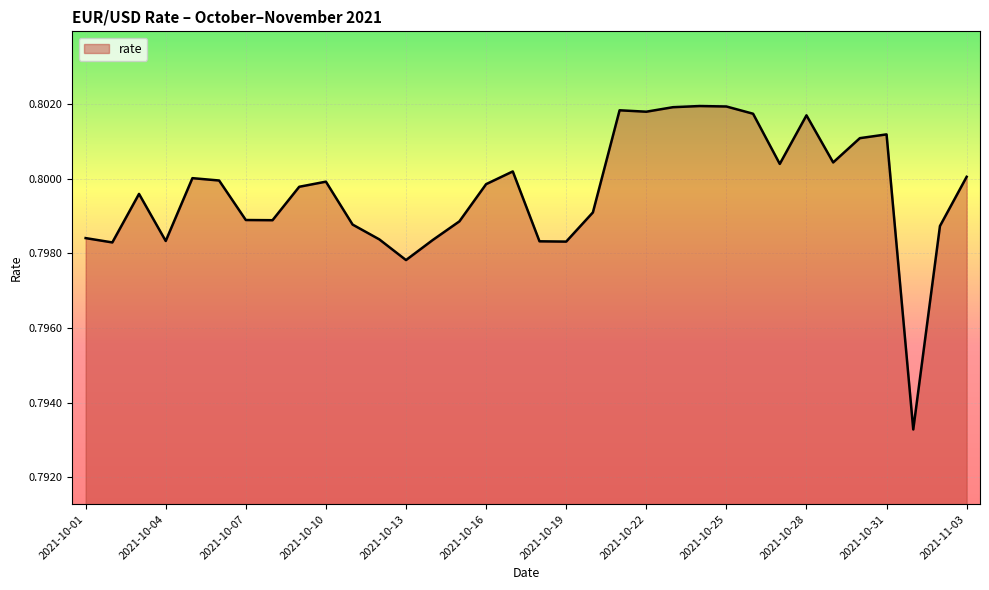

How many lines are shown in the chart?

1